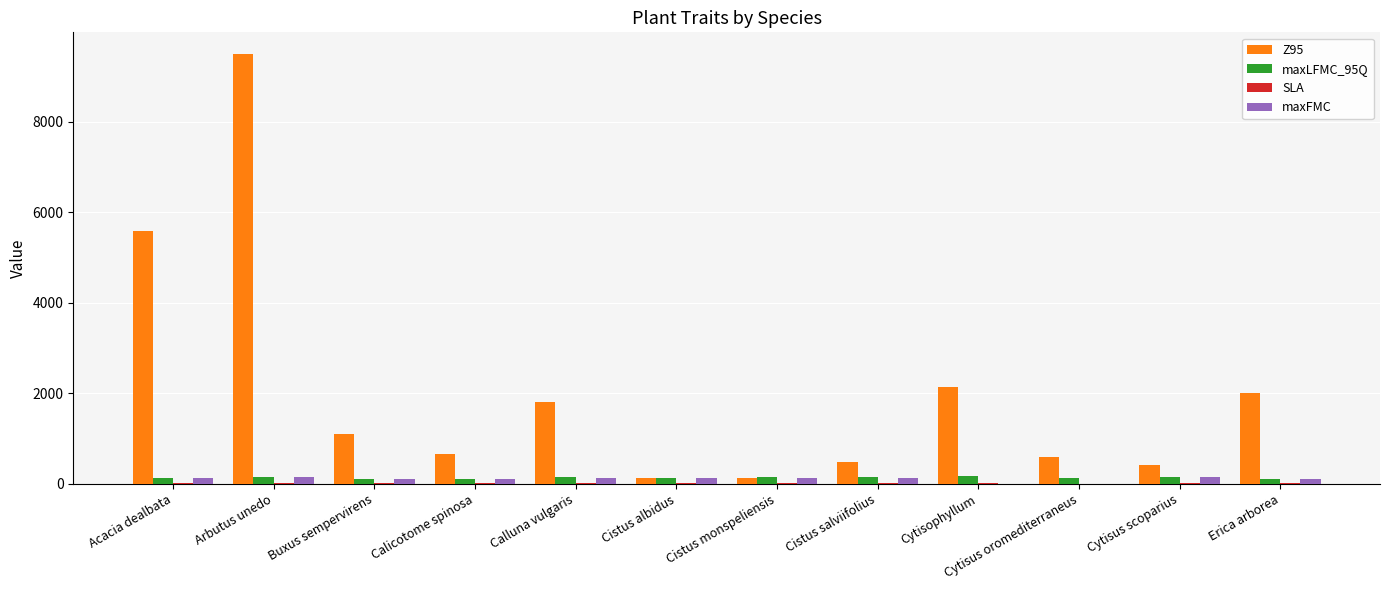

At which category does the chart reach its peak across all series?

Arbutus unedo